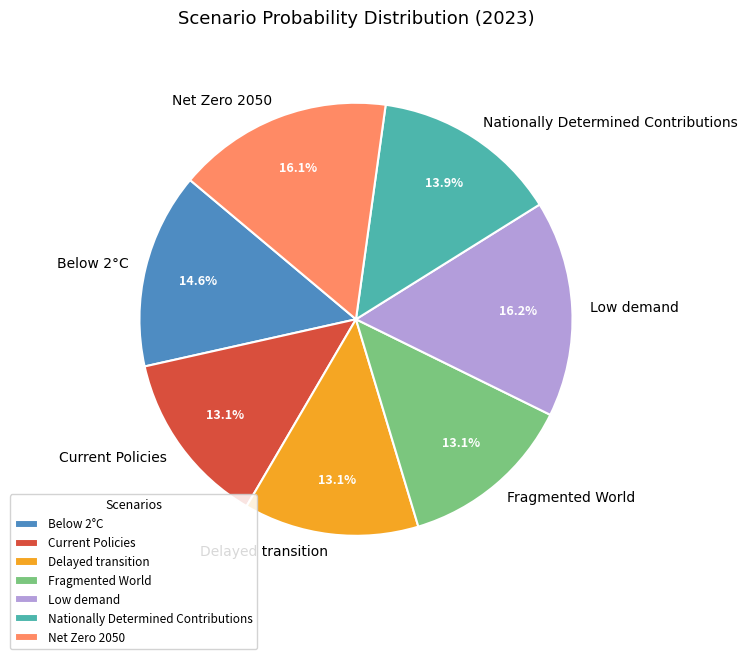

What percentage is the Net Zero 2050 slice, to the nearest percent?

16%